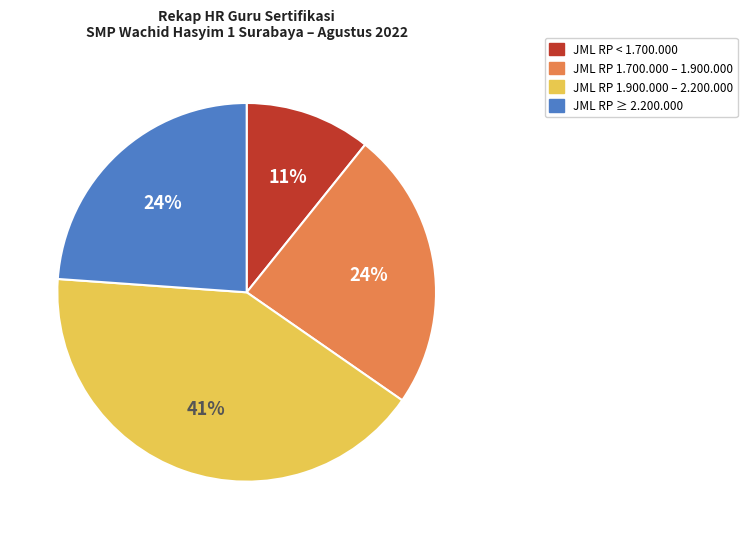

Is there any slice that represents more than half of the pie?

No